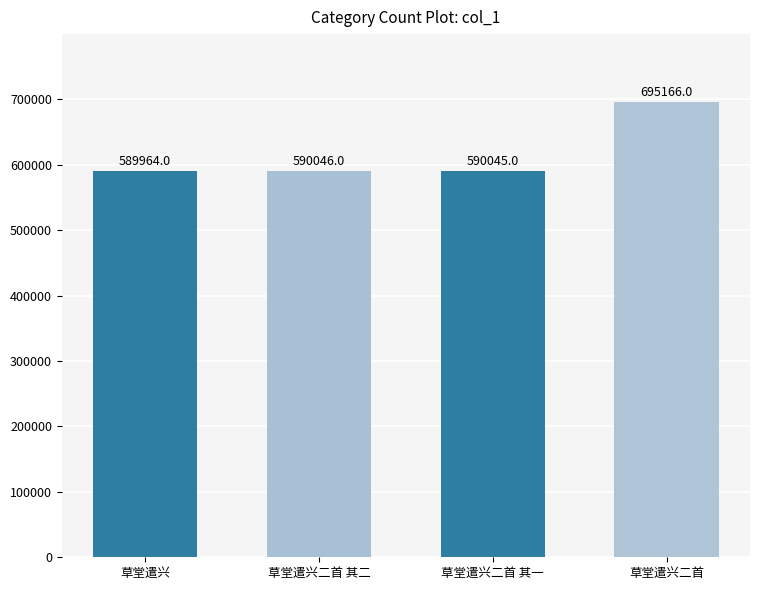

The value at 草堂遣兴 is 589964. True or false?

True